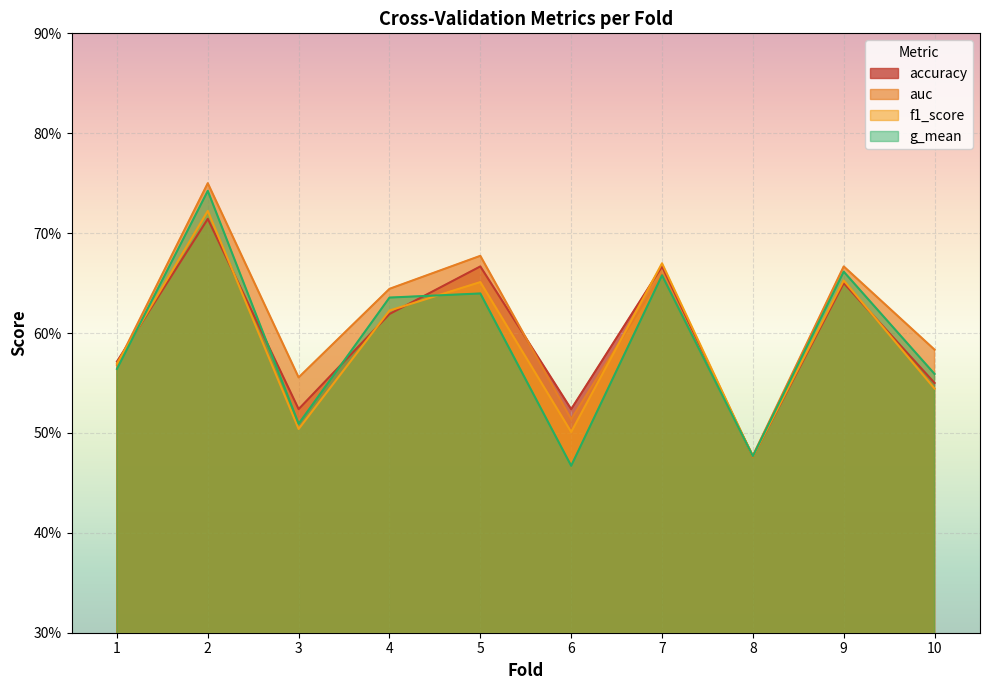

What is the value of the g_mean point at the 10th from the left?

0.6